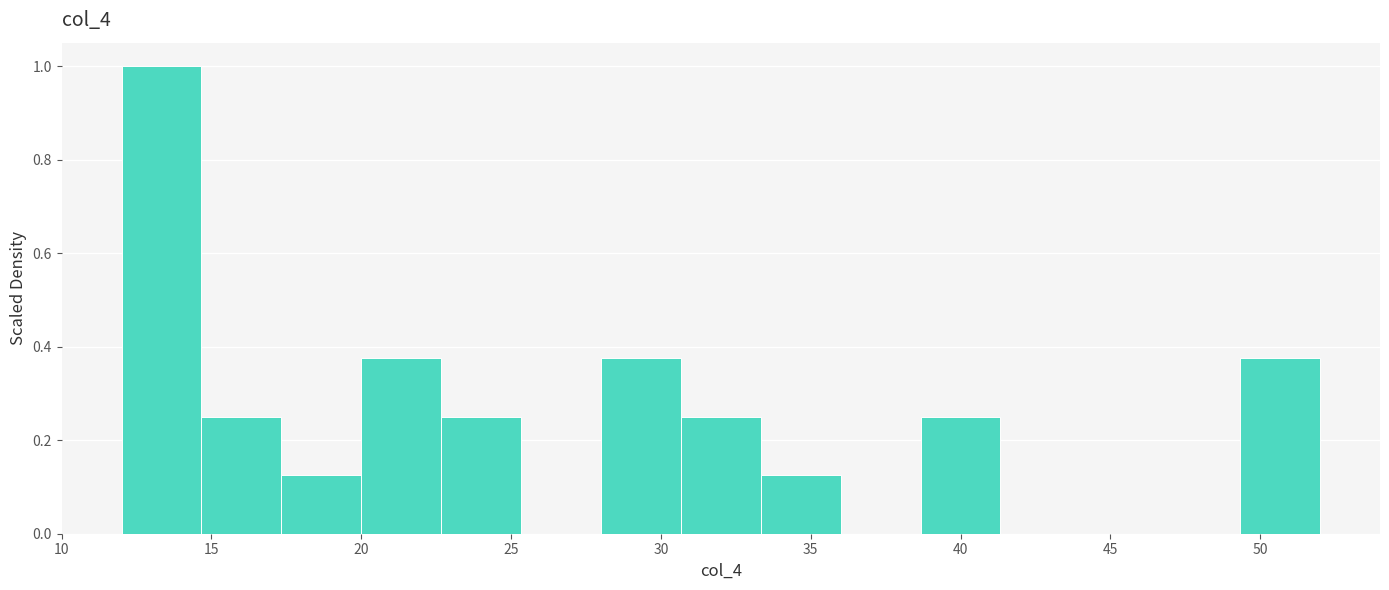

What is the height of the bar covering 30.5 to 33.5 on the x-axis? Neither the bar edges nor the heights are printed on the chart, so give them approximately, as read against the axes.

0.26